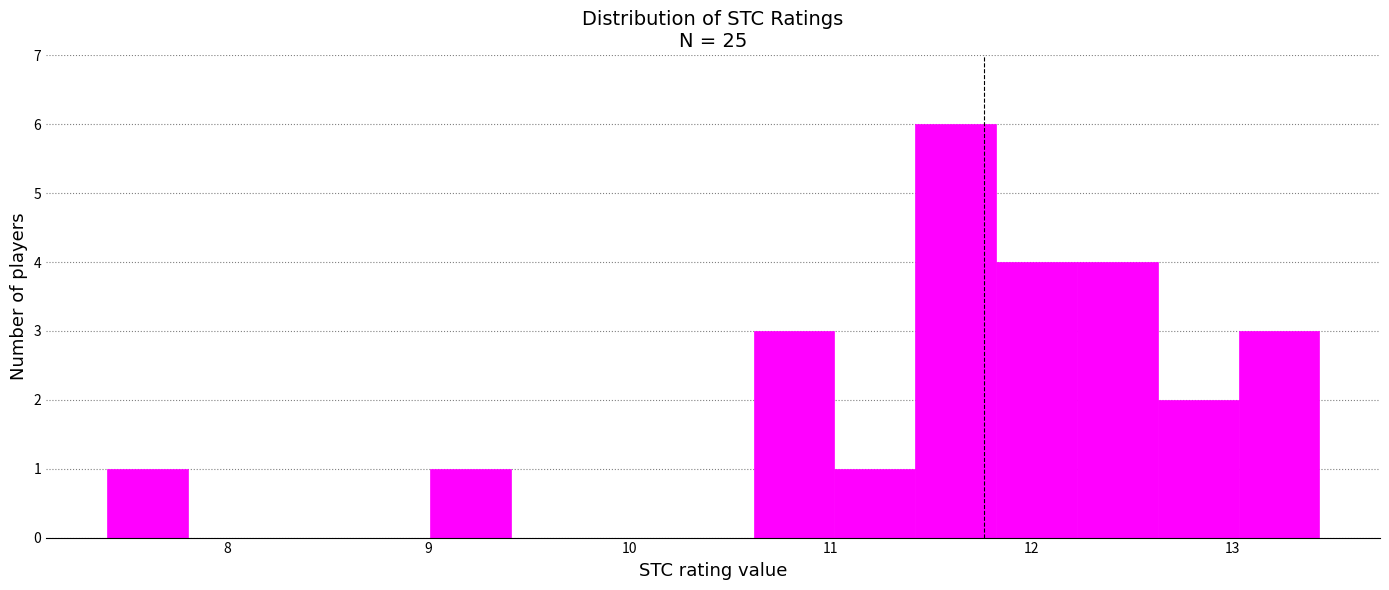

How tall is the bar that spans 11.8 to 12.2 on the x-axis? Neither the bar edges nor the heights are printed on the chart, so give them approximately, as read against the axes.

4